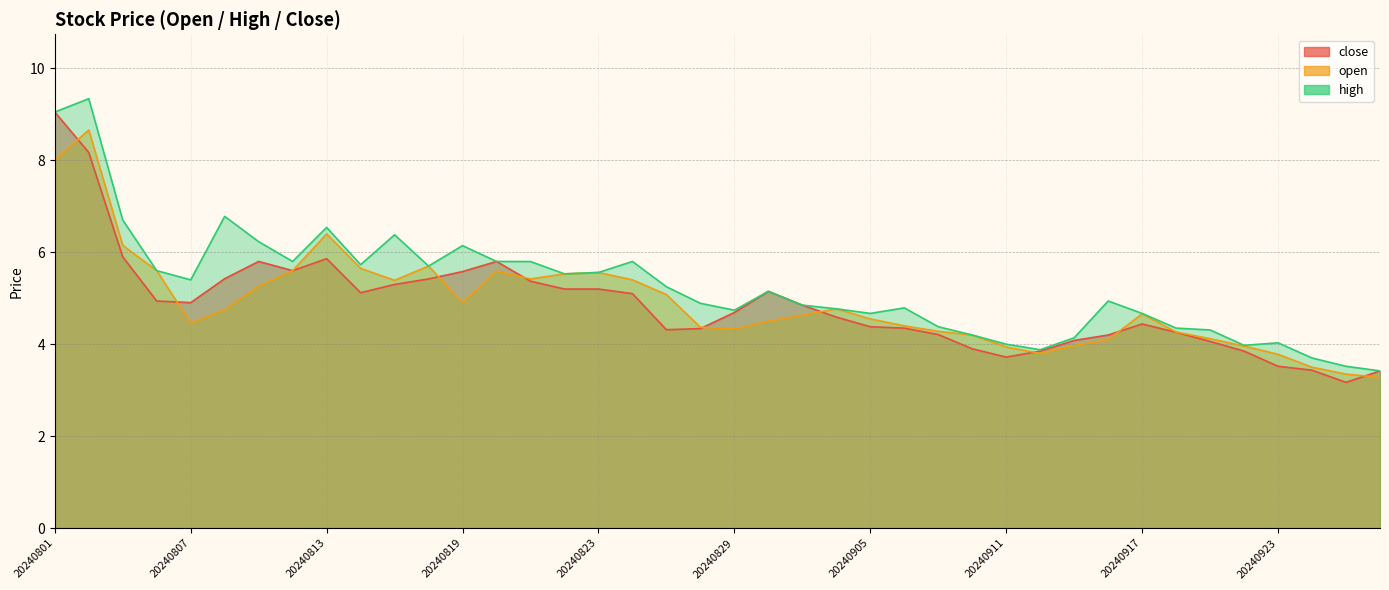

What is the difference between the highest and lowest values at 20240920?

0.1